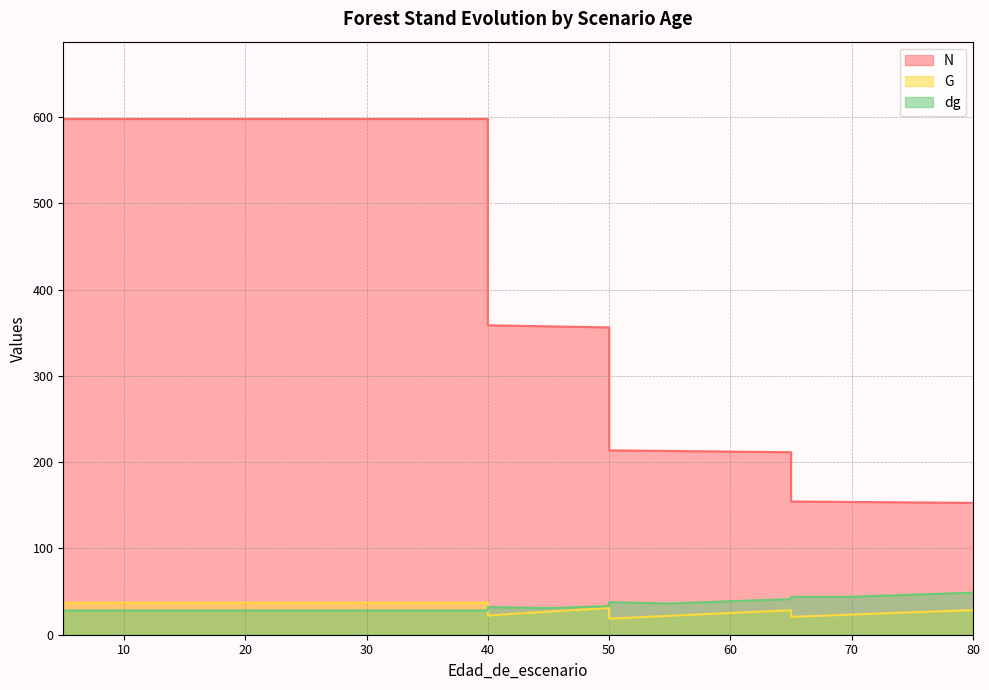

Which category has the lowest value across all series?

50